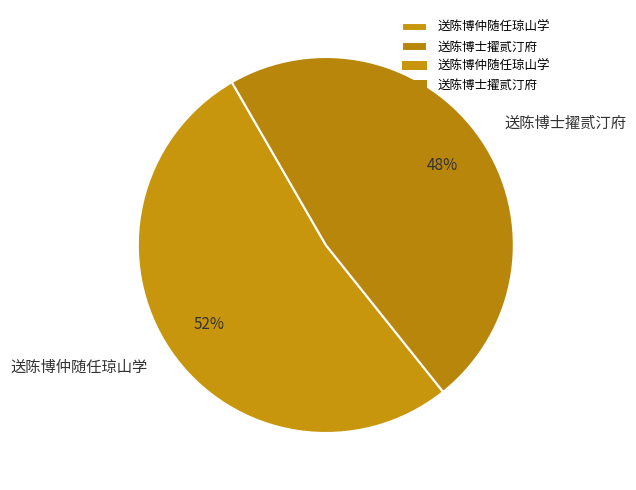

Combined, do 送陈博仲随任琼山学 and 送陈博士擢贰汀府 account for over 50%?

Yes